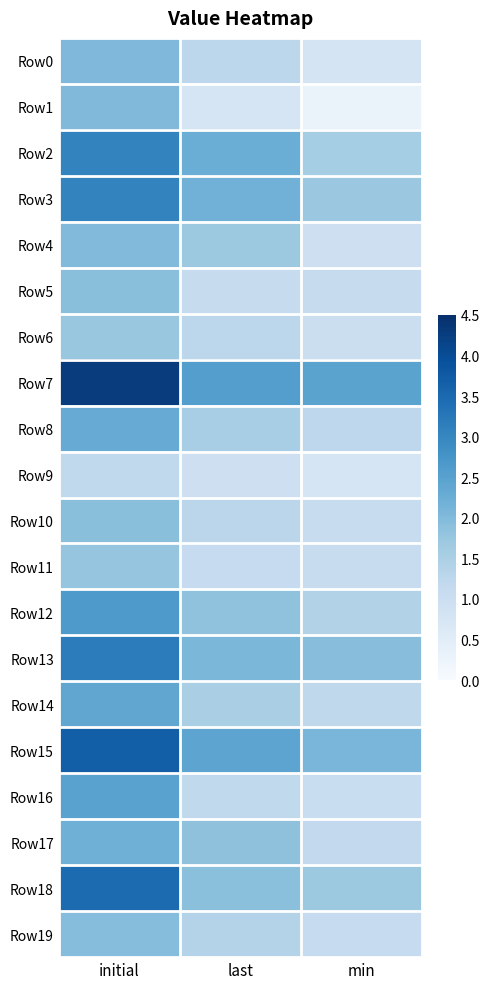

Reading left to right, what are all the values shown in this chart?

Row0: initial=2.0	last=1.2	min=0.8
Row1: initial=2.0	last=0.8	min=0.3
Row2: initial=3.1	last=2.3	min=1.6
Row3: initial=3.0	last=2.2	min=1.7
Row4: initial=2.0	last=1.7	min=1.0
Row5: initial=1.9	last=1.1	min=1.1
Row6: initial=1.8	last=1.3	min=1.0
Row7: initial=4.3	last=2.6	min=2.5
Row8: initial=2.3	last=1.6	min=1.2
Row9: initial=1.2	last=1.0	min=0.8
Row10: initial=1.9	last=1.3	min=1.1
Row11: initial=1.8	last=1.1	min=1.1
Row12: initial=2.7	last=1.8	min=1.4
Row13: initial=3.2	last=2.1	min=1.9
Row14: initial=2.4	last=1.5	min=1.2
Row15: initial=3.7	last=2.4	min=2.1
Row16: initial=2.5	last=1.2	min=1.1
Row17: initial=2.2	last=1.9	min=1.2
Row18: initial=3.5	last=1.9	min=1.7
Row19: initial=1.9	last=1.4	min=1.1